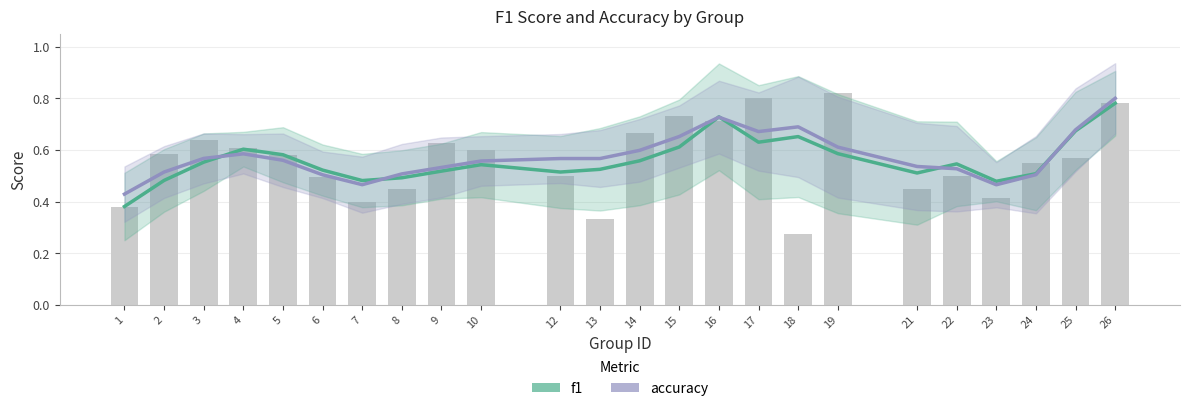

At how many categories does at least one series exceed 0?

24